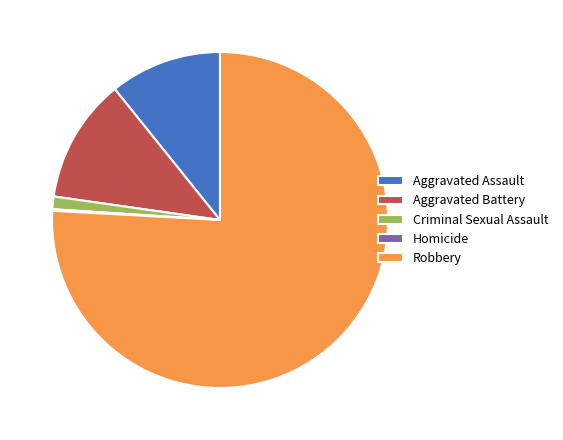

Which slice is the largest?

Robbery